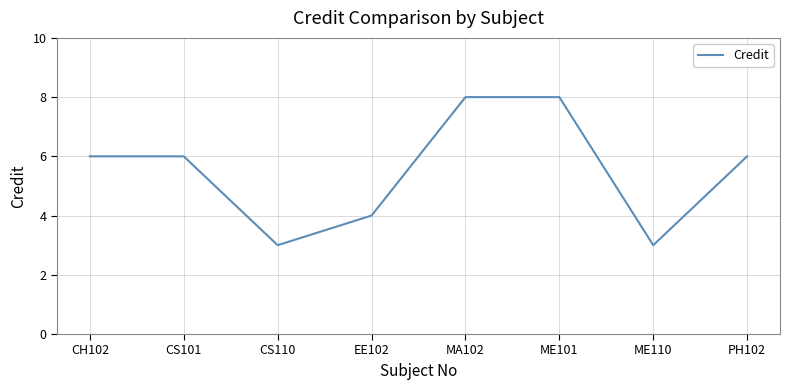

What position from the right is MA102?

4